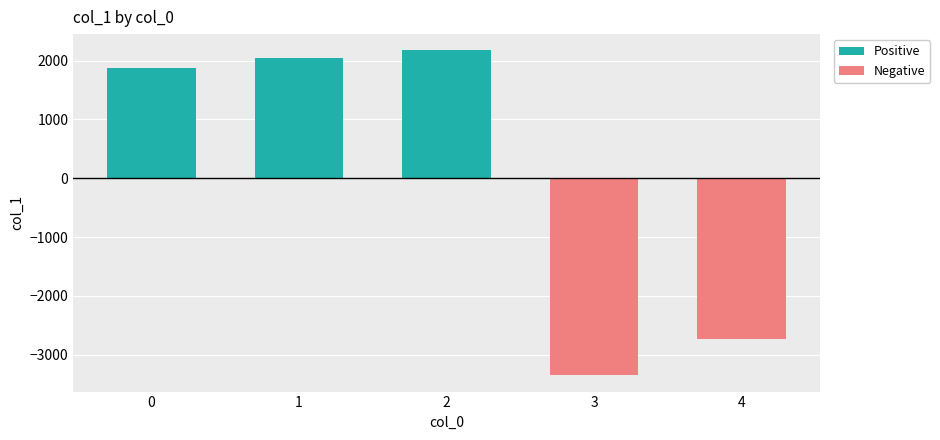

How many bars are there in total?

5